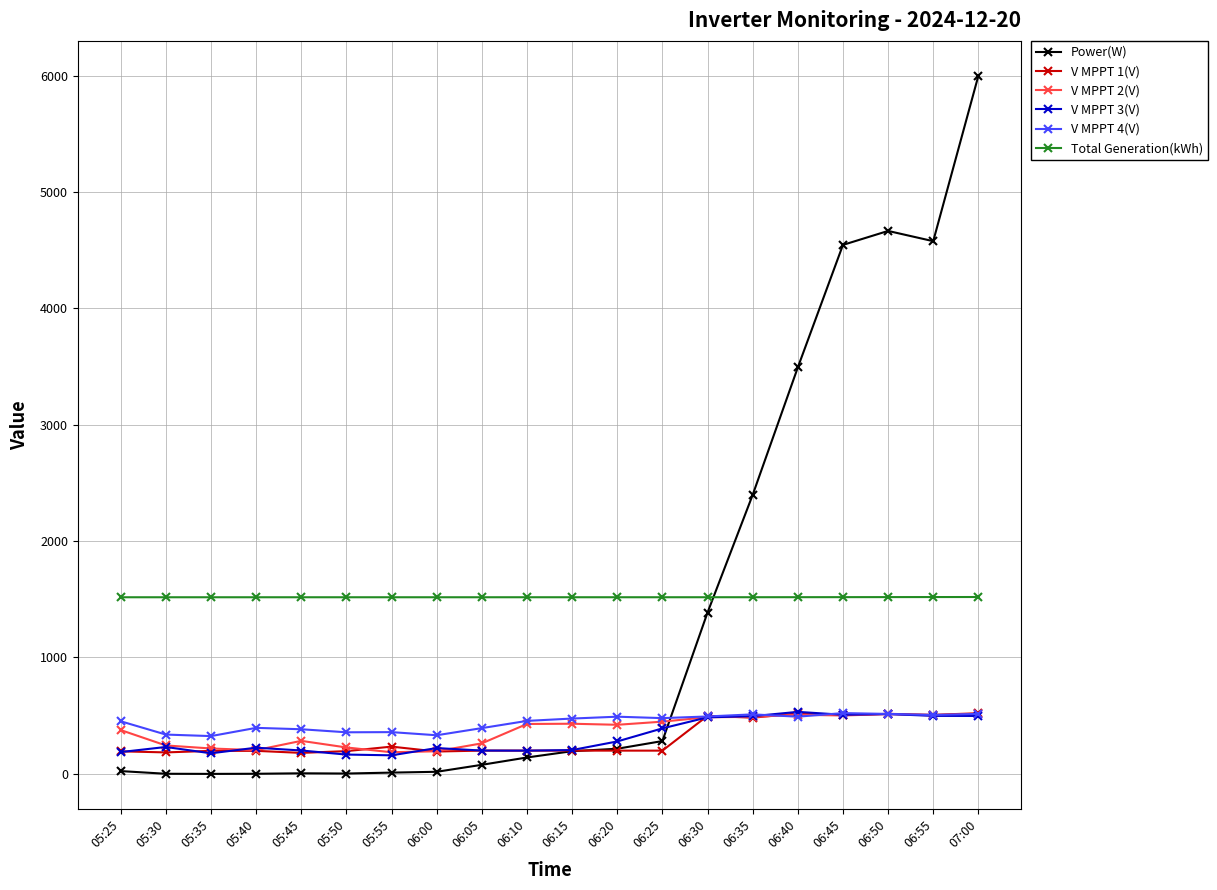

True or false: V MPPT 1(V) has more than 0 points higher than both neighbors.

True